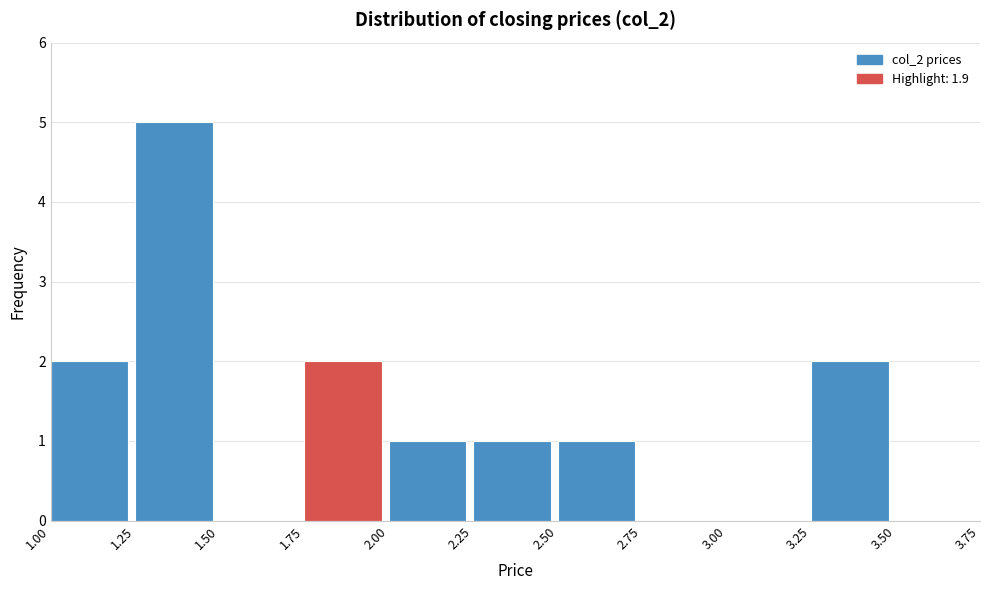

How tall is the bar that spans 2.50 to 2.75 on the x-axis? The values are not printed on the chart, so give them approximately, as read against the axis.

1